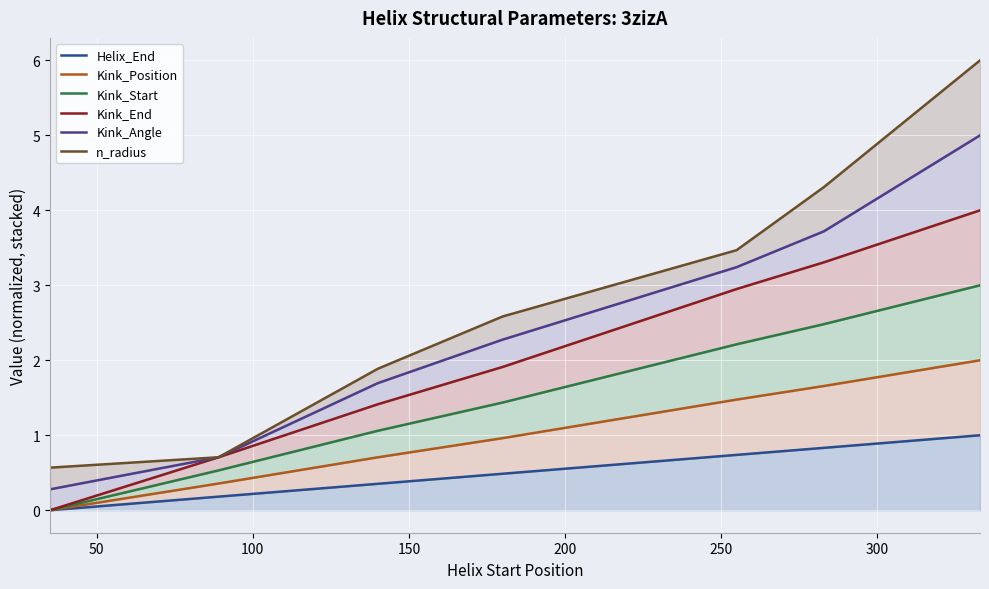

Where is Kink_Angle nearest to the value 2?

150